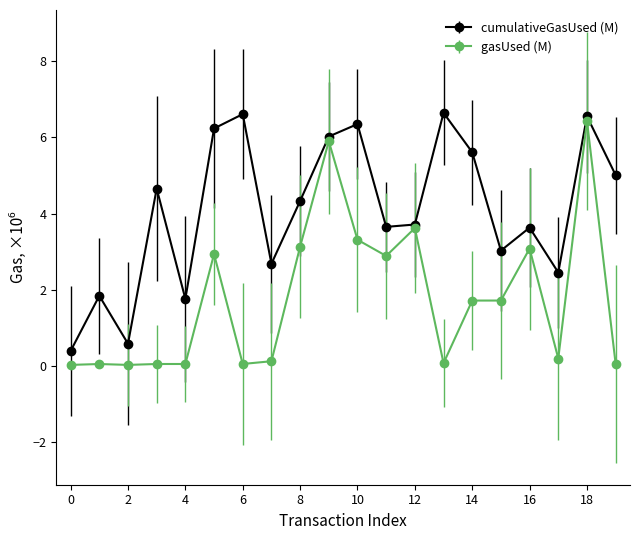

Which series has the largest total across all categories?

cumulativeGasUsed (M)